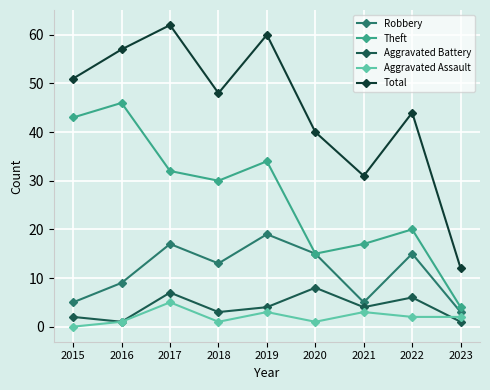

True or false: Robbery and Total intersect in this chart.

False